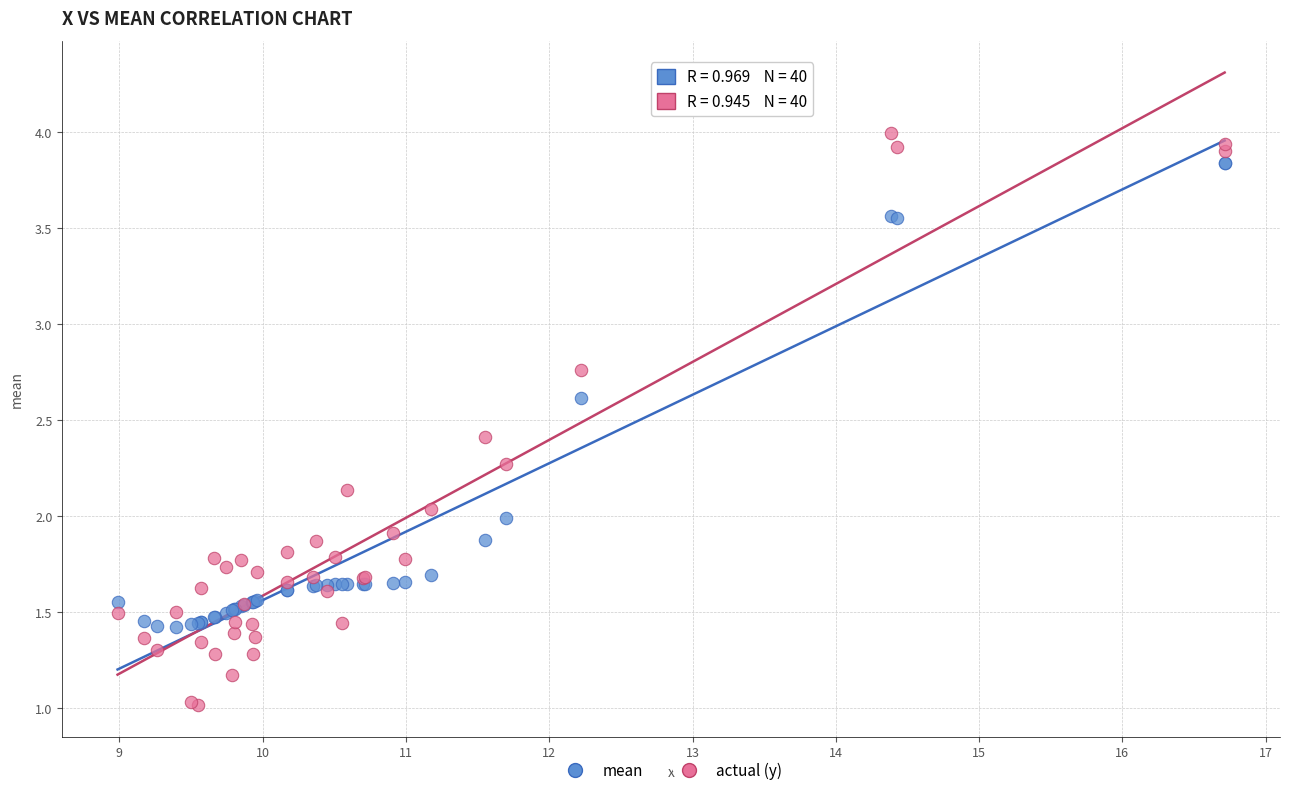

Which series reaches the minimum Y coordinate?

actual (y)